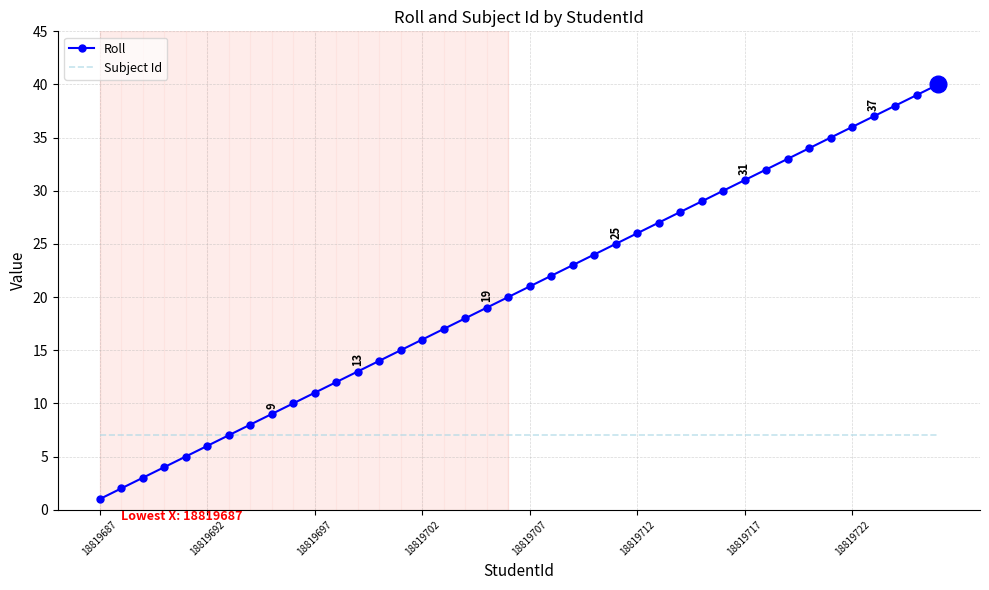

Which series has the largest total across all categories?

Roll